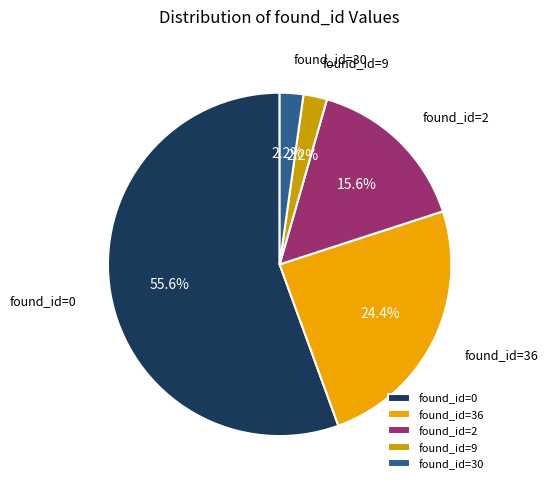

To the nearest percent, what is the average slice percentage?

20%